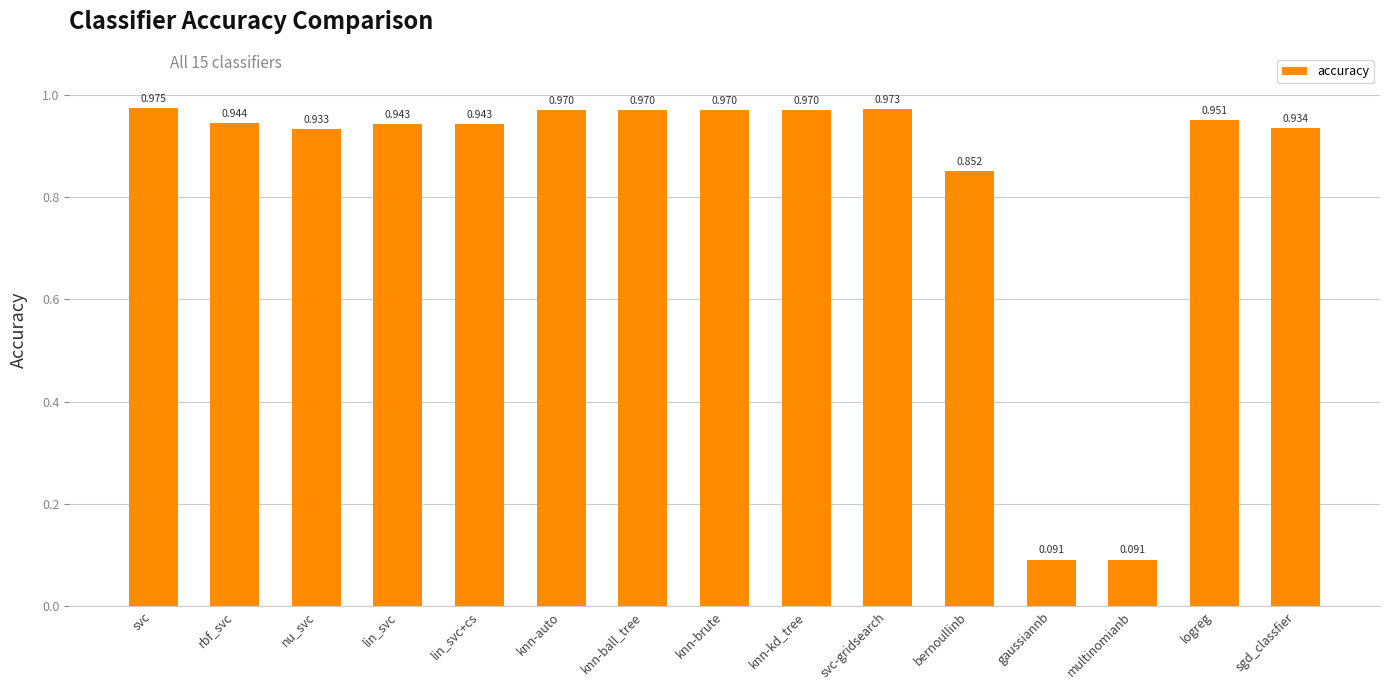

At which category does the chart reach its peak across all series?

svc